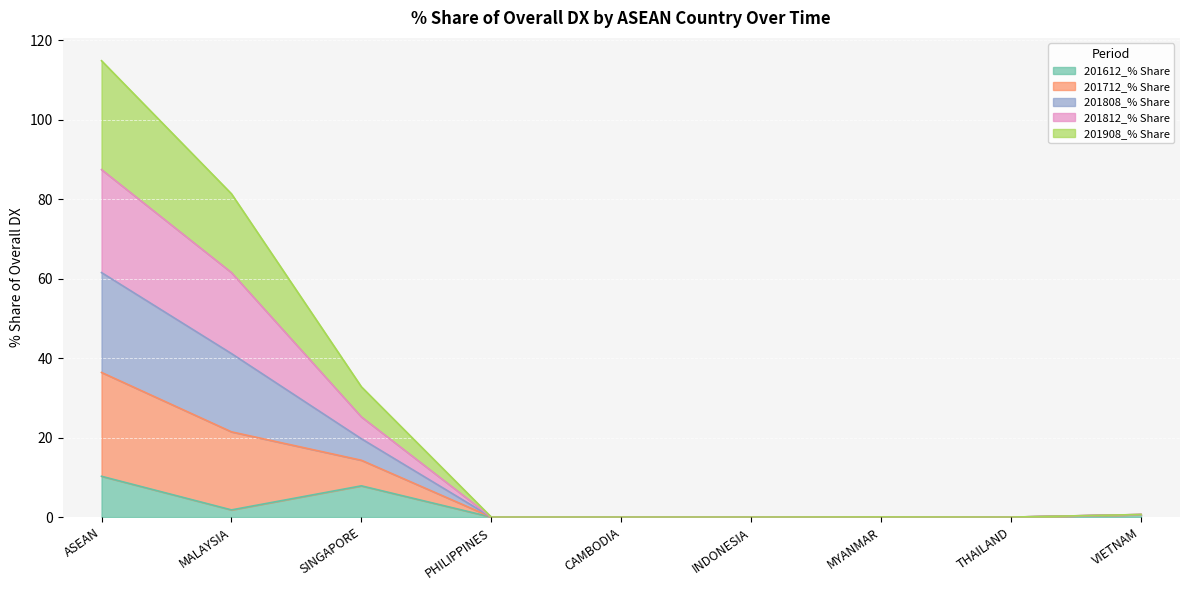

True or false: 201612_% Share has more than 1 interior local peaks.

False